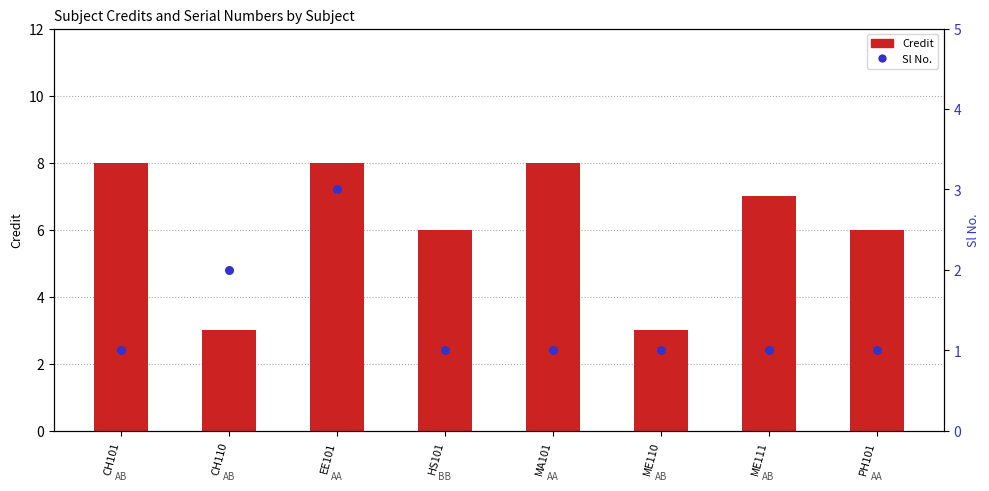

What are all the series names shown in the legend?

Credit, Sl No.